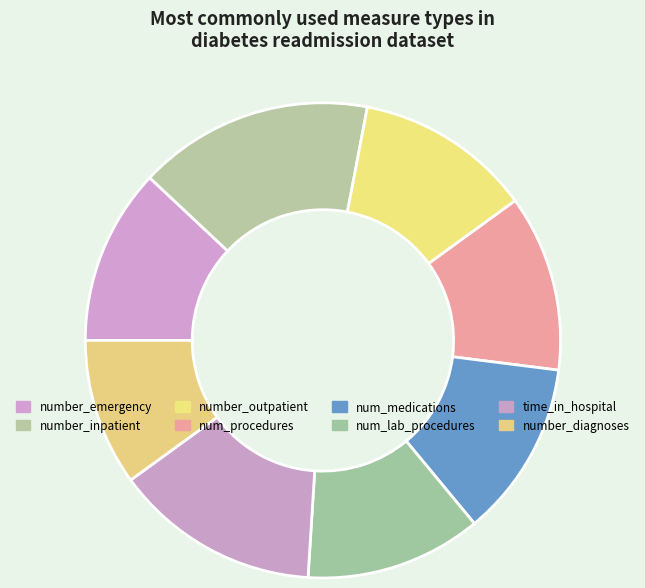

Count the number of slices in the pie.

8